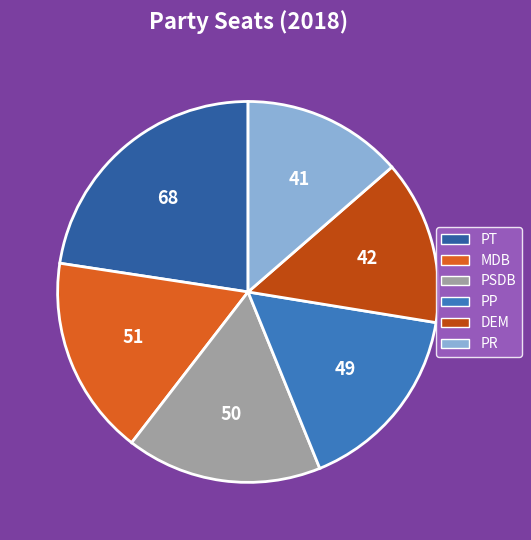

Is there any slice that represents more than half of the pie?

No